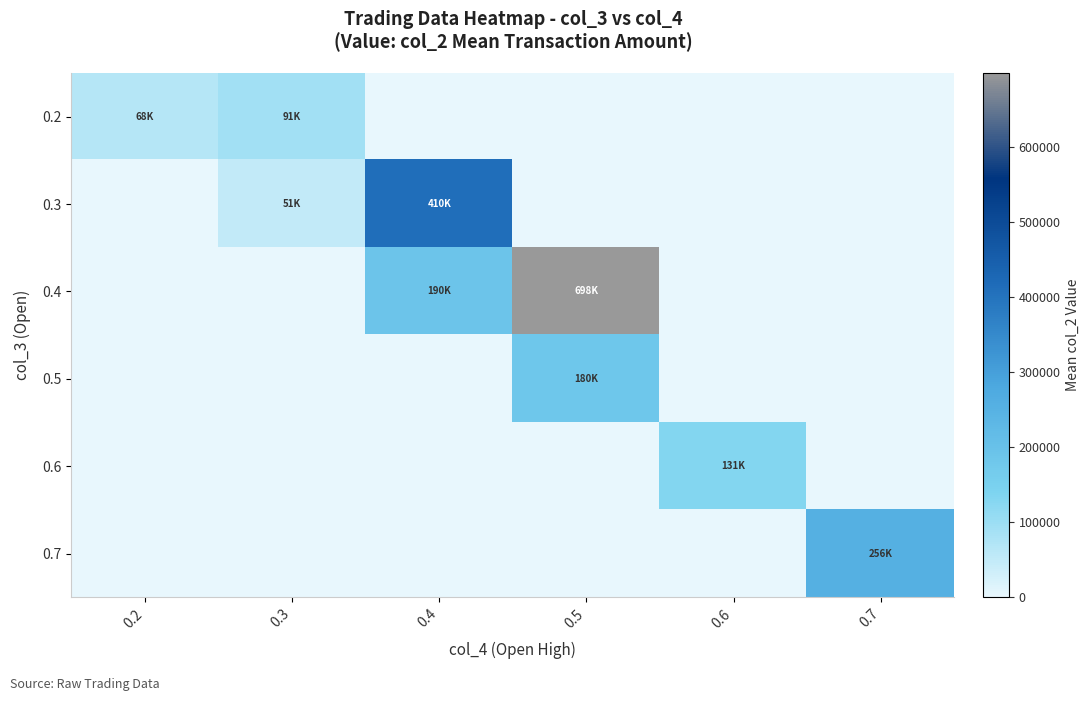

At which category is the sum across all series the highest?

0.5